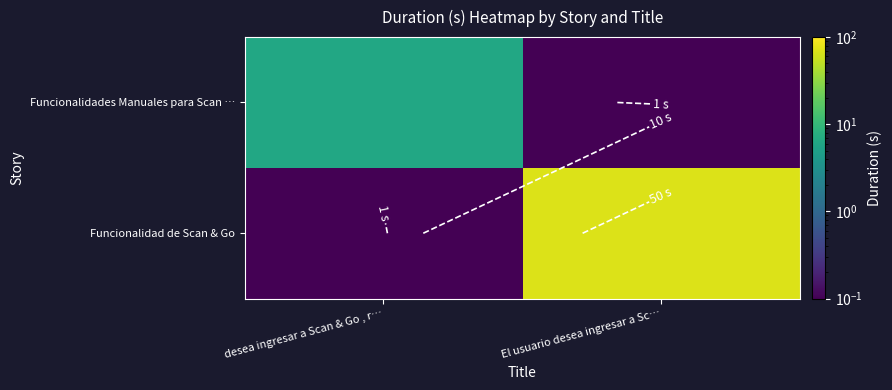

What is the spread (max minus min) of values at El usuario desea ingresar a Sc…?

69.7